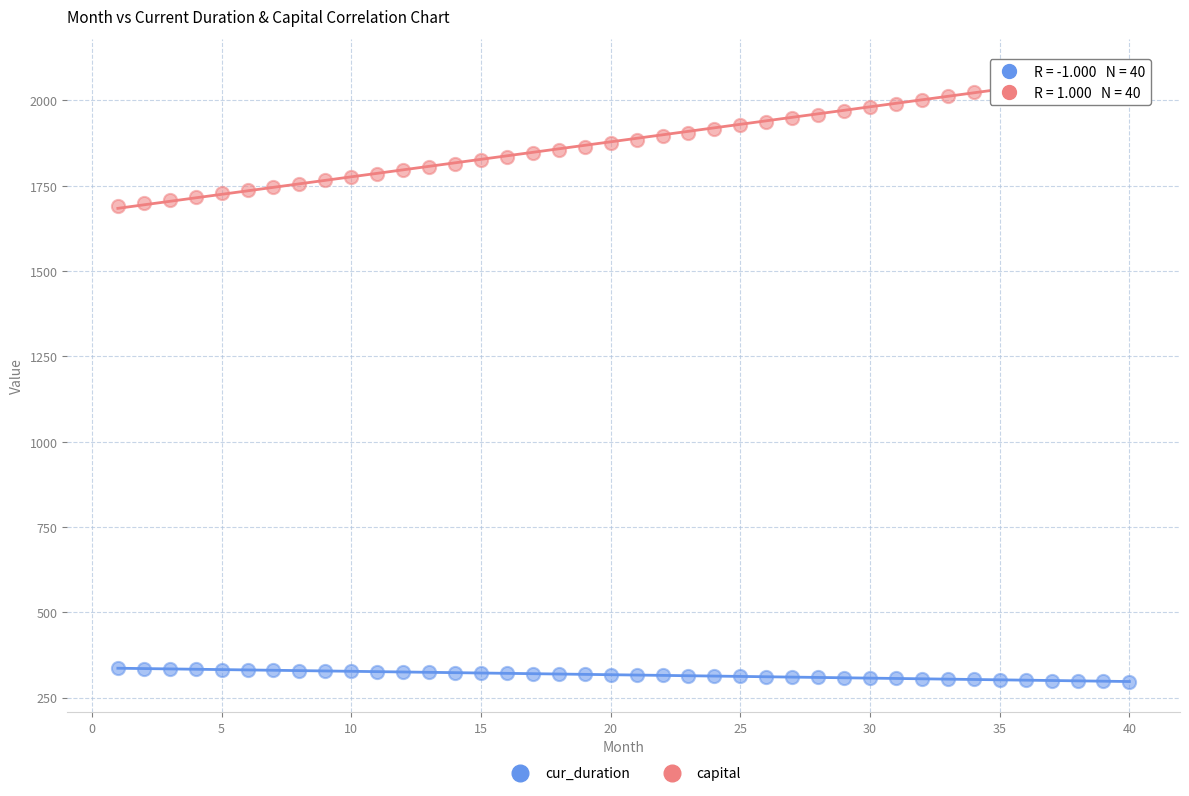

Which series has the largest Y range (max minus min)?

capital